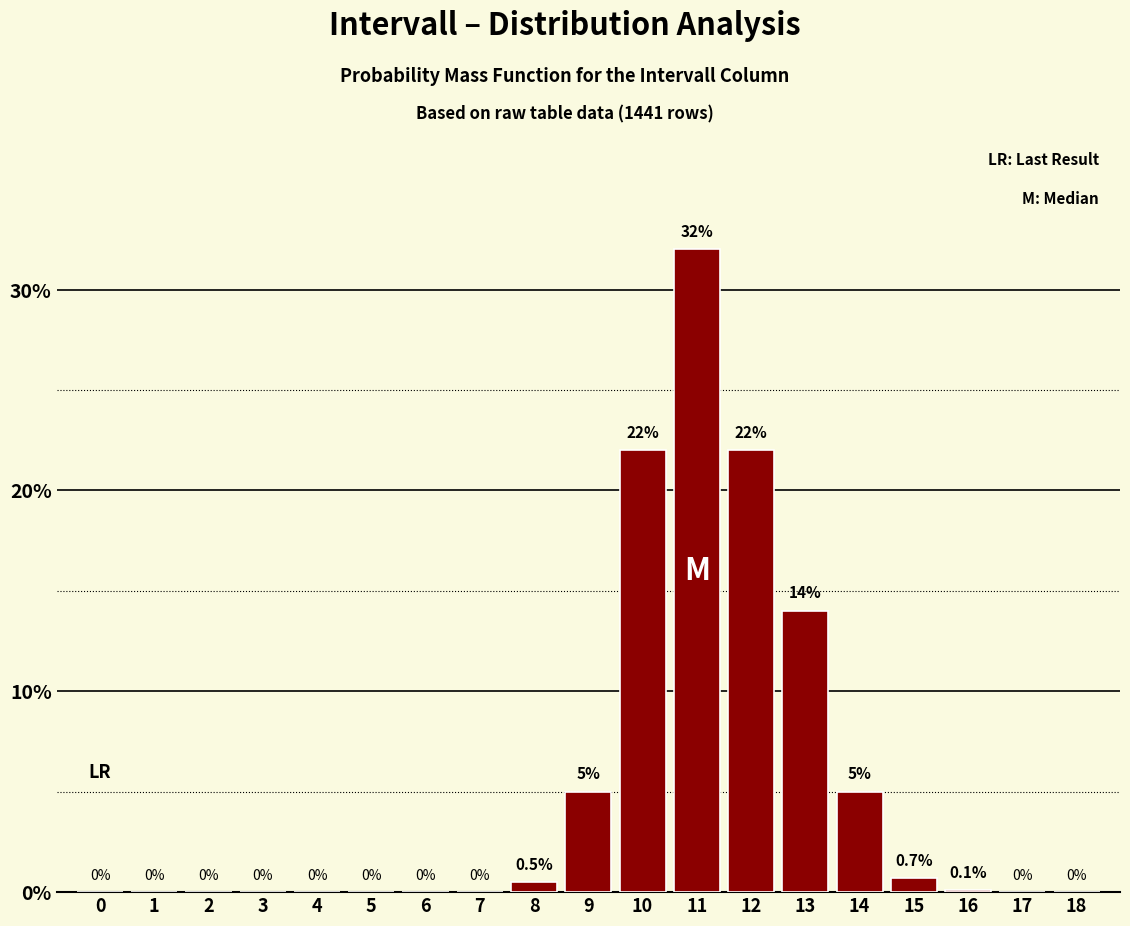

Reading left to right, extract all data points from this chart.

0=0.0	1=0.0	2=0.0	3=0.0	4=0.0	5=0.0	6=0.0	7=0.0	8=0.5	9=5.0	10=22.0	11=32.0	12=22.0	13=14.0	14=5.0	15=0.7	16=0.1	17=0.0	18=0.0